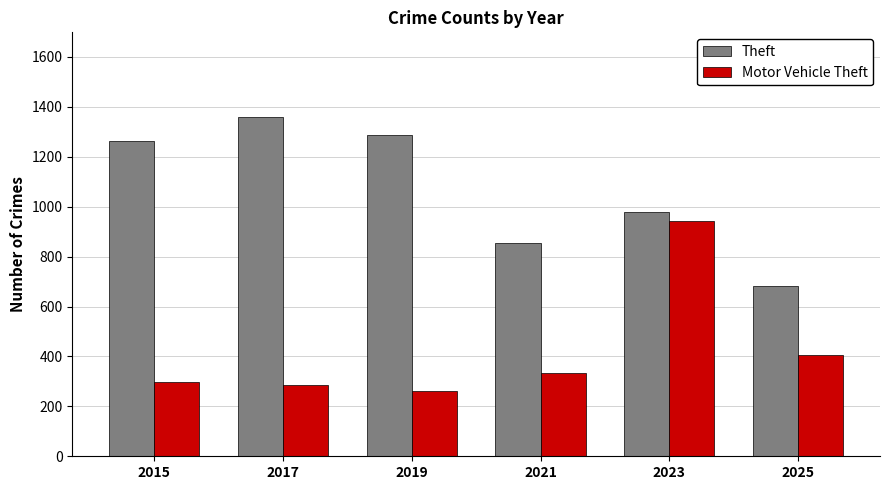

How many bars are there in each group?

2